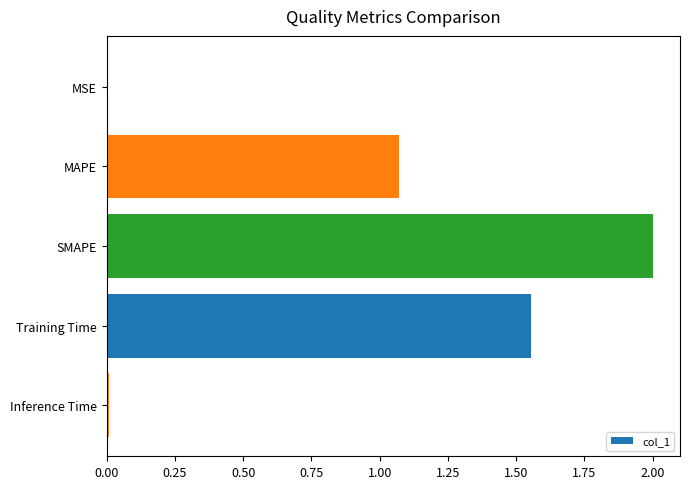

Are the bars grouped side by side (vs. stacked)?

No